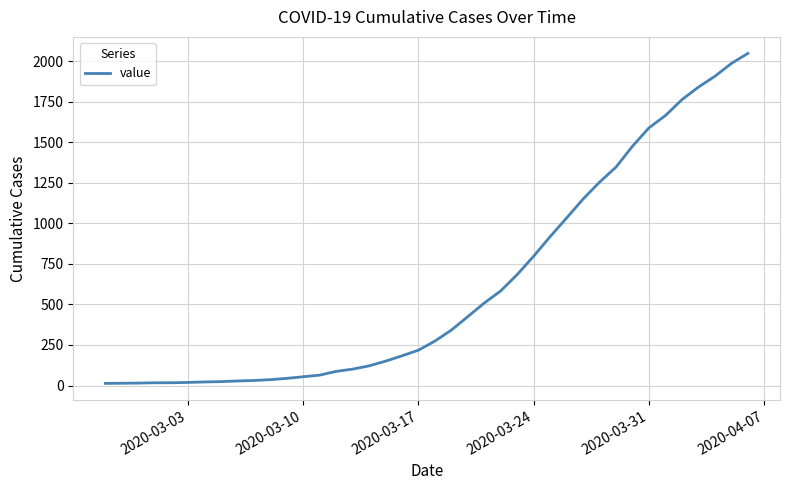

What is the difference between the maximum and minimum values?

2036